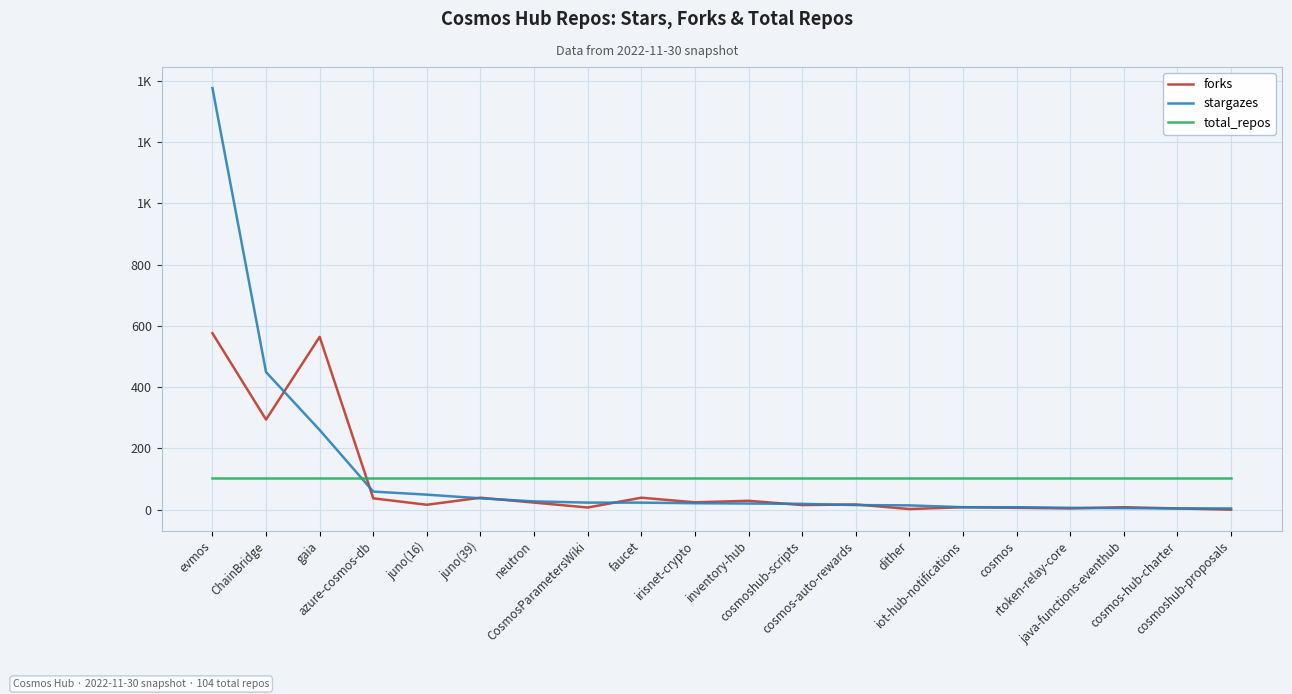

What are all the series names shown in the legend?

forks, stargazes, total_repos